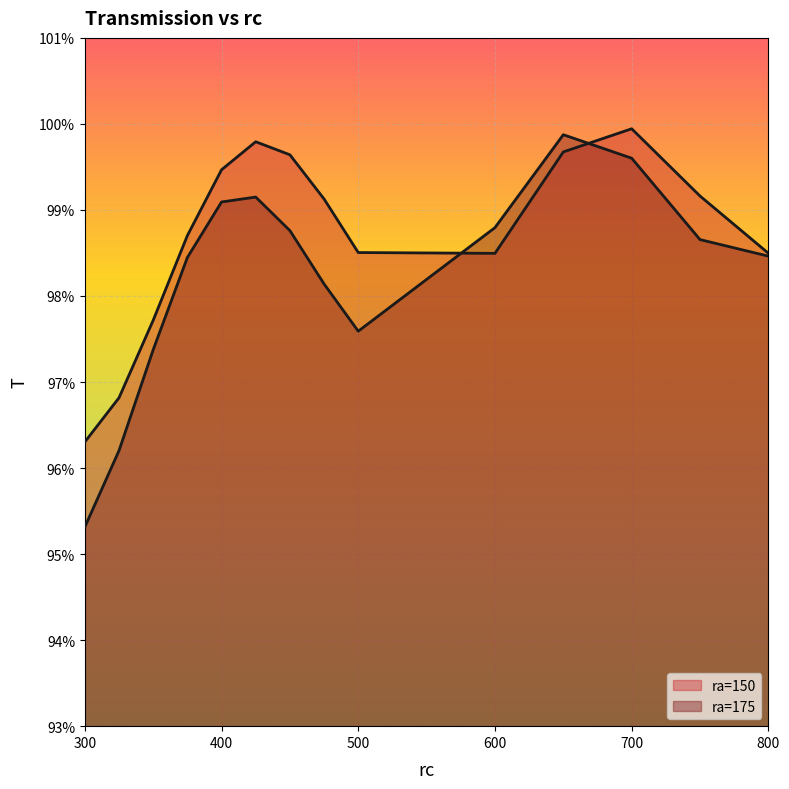

The ra=150 series shows 0.5 at 400. True or false?

False